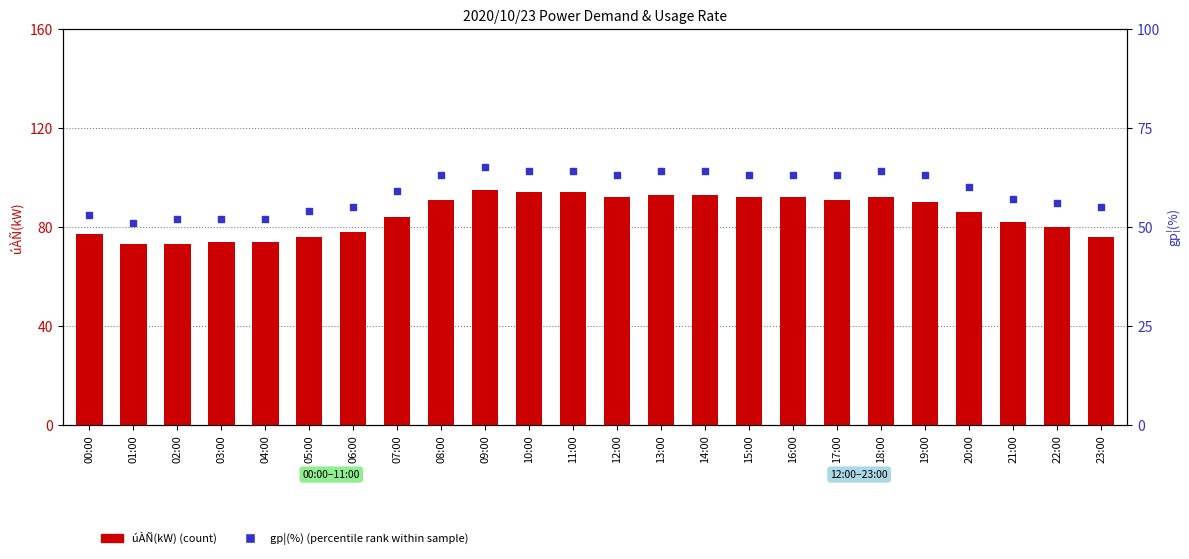

Which series reaches the maximum Y coordinate?

úÀÑ(kW) (count)